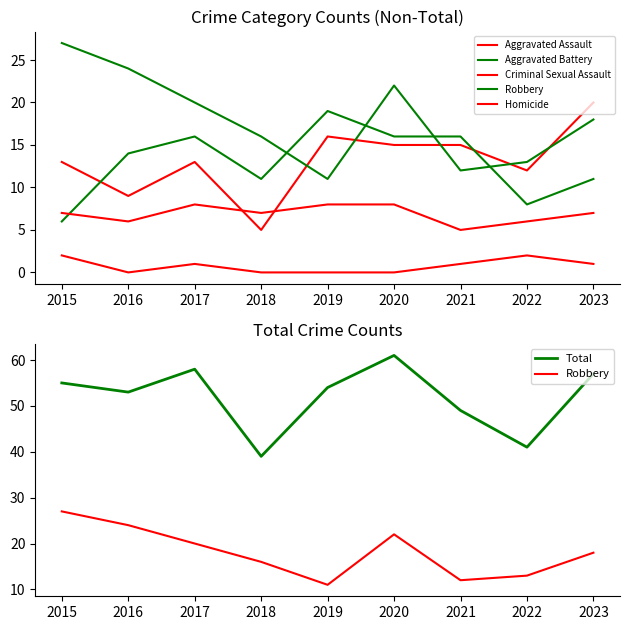

Where do Aggravated Battery and Criminal Sexual Assault first cross each other?

2015 and 2016